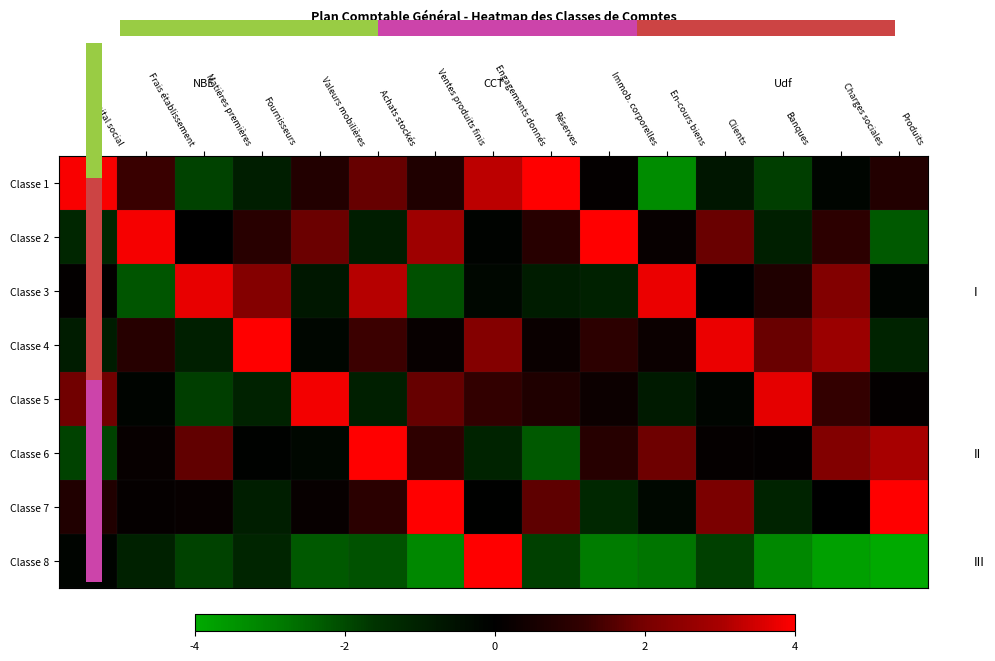

Rank the categories by Classe 1 value from highest to lowest.

Réserves, Capital social, Engagements donnés, Achats stockés, Frais établissement, Produits, Valeurs mobilières, Ventes produits finis, Immob. corporelles, Charges sociales, Clients, Fournisseurs, Banques, Matières premières, En-cours biens